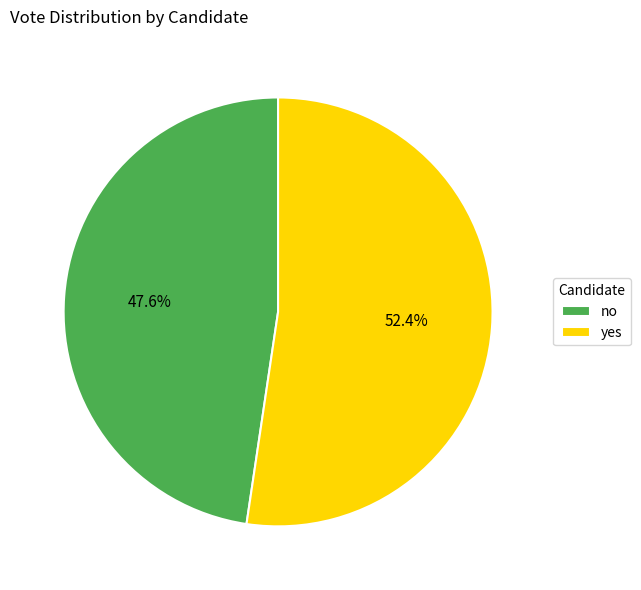

How many slices are in this pie chart?

2